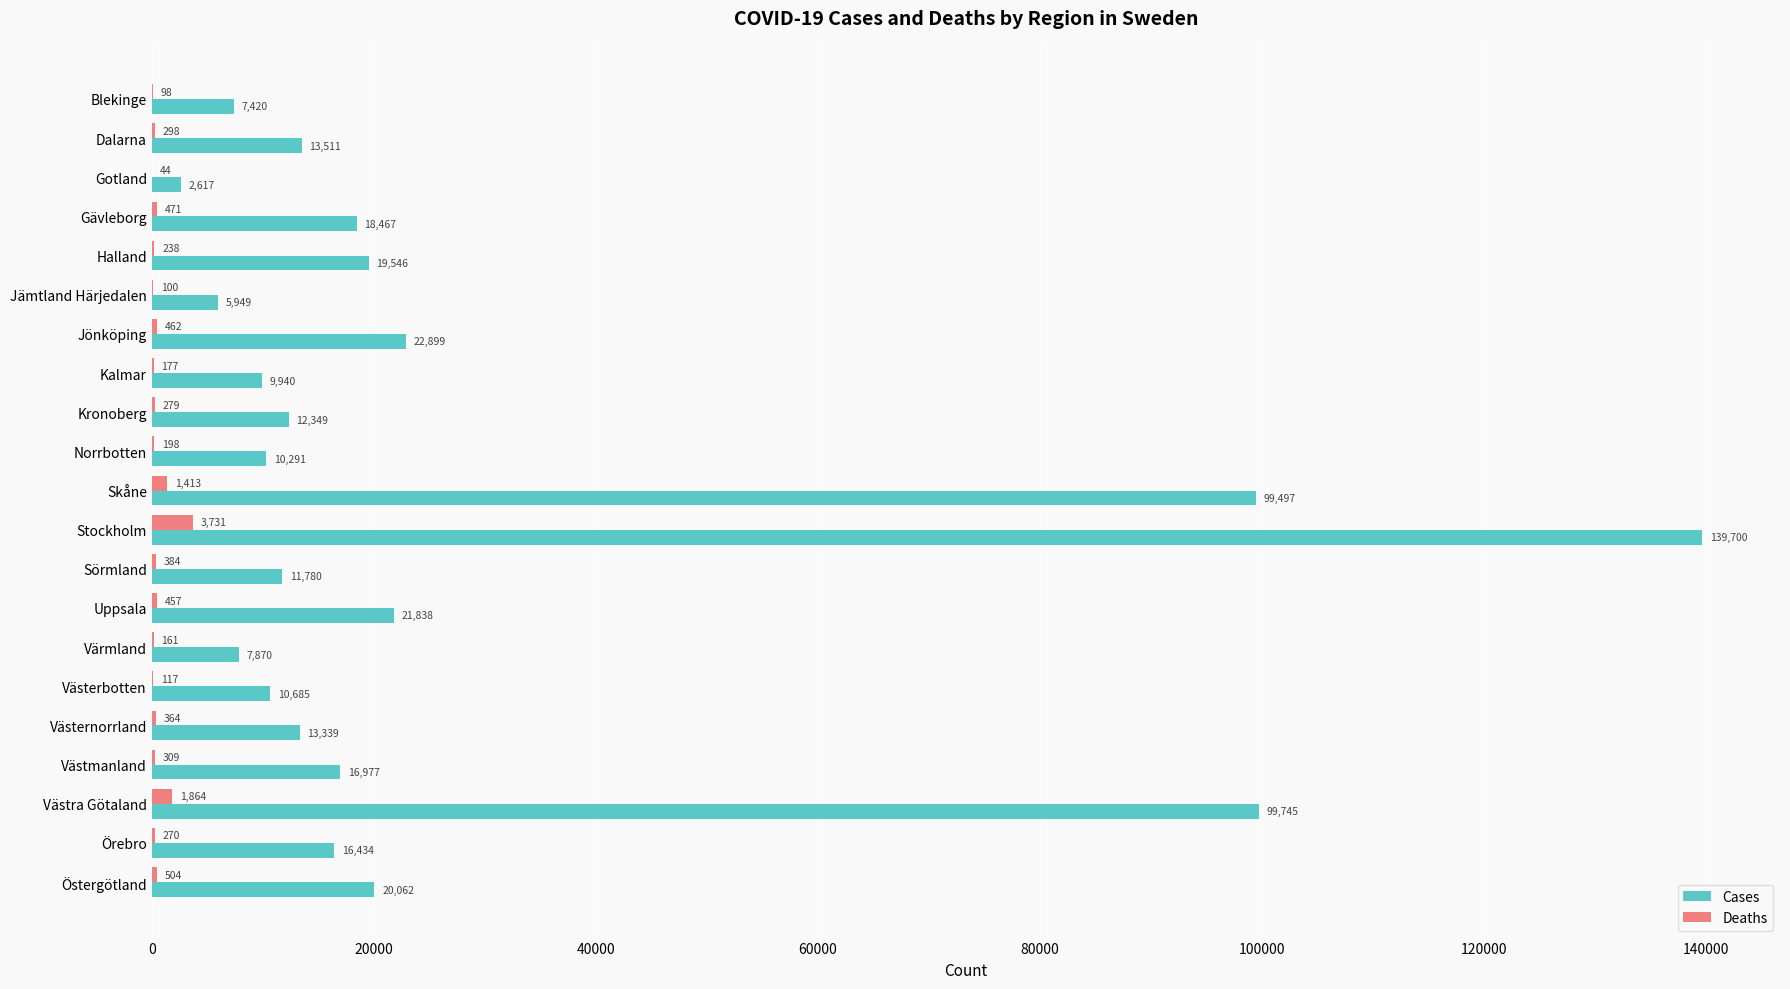

Between Kalmar and Stockholm, which series saw the biggest shift?

Cases